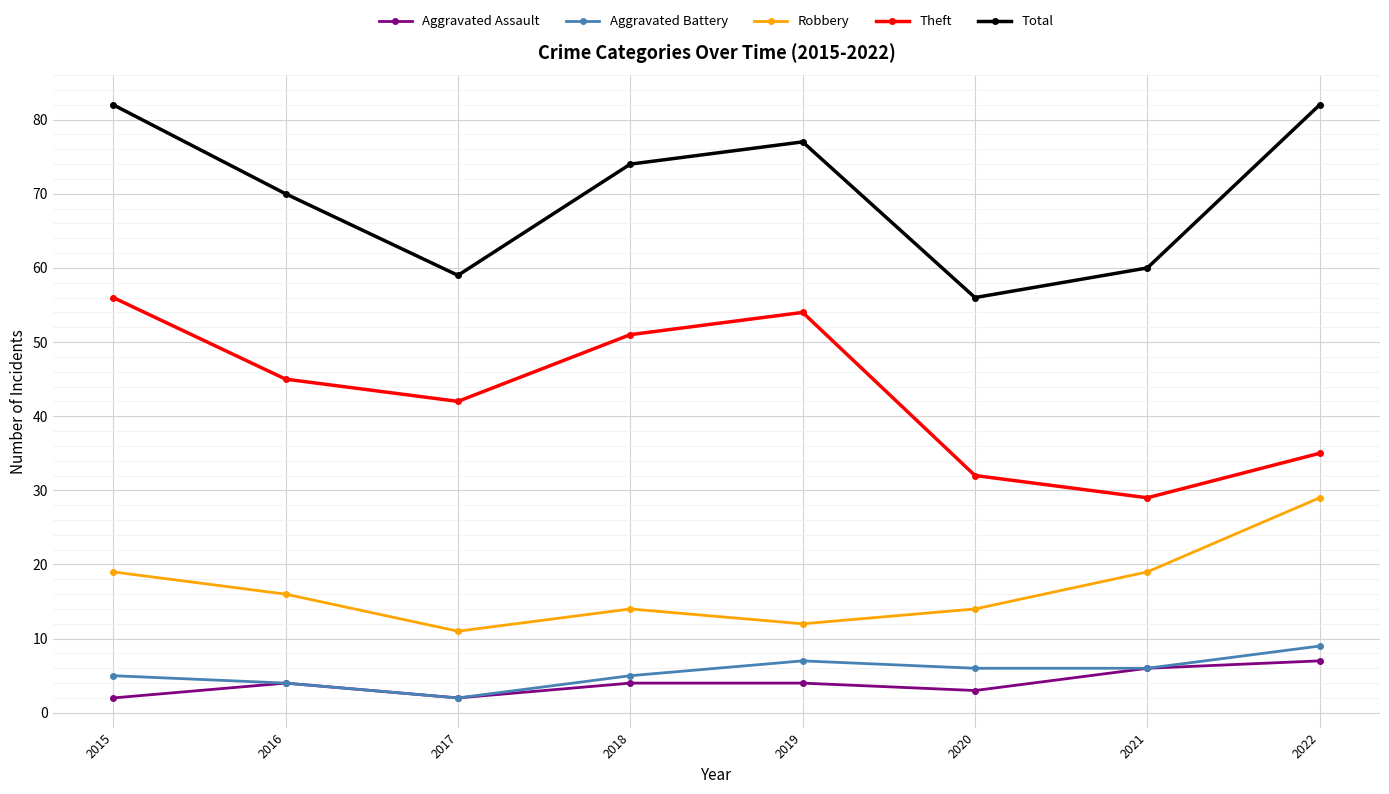

What are all the series names shown in the legend?

Aggravated Assault, Aggravated Battery, Robbery, Theft, Total